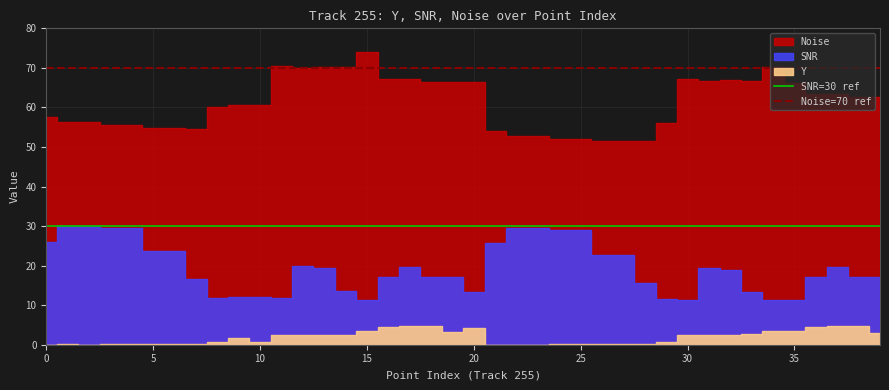

What is the value of the Noise=70 ref point at the 1st from the left?

70